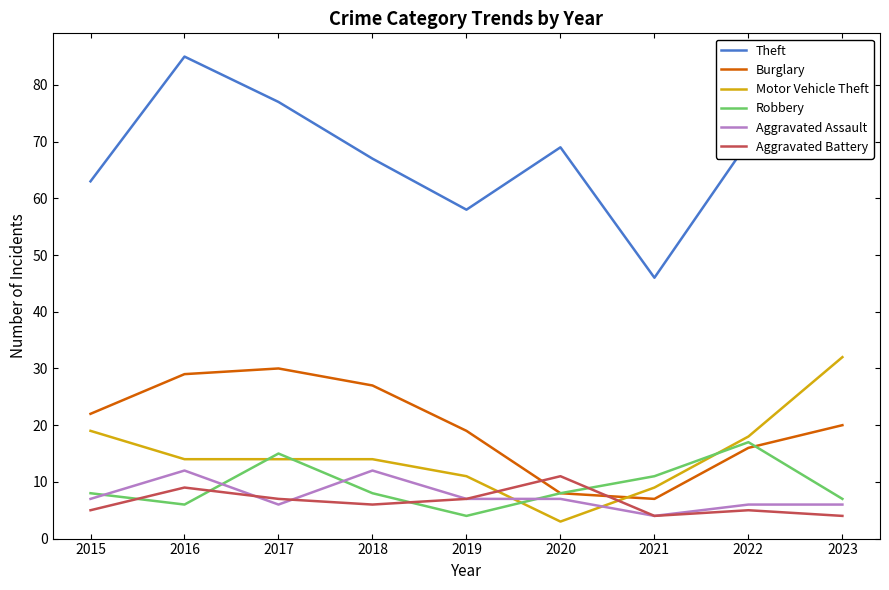

Reading right to left, transcribe all the data shown in this chart.

Theft: 2023=70	2022=70	2021=46	2020=69	2019=58	2018=67	2017=77	2016=85	2015=63
Burglary: 2023=20	2022=16	2021=7	2020=8	2019=19	2018=27	2017=30	2016=29	2015=22
Motor Vehicle Theft: 2023=32	2022=18	2021=9	2020=3	2019=11	2018=14	2017=14	2016=14	2015=19
Robbery: 2023=7	2022=17	2021=11	2020=8	2019=4	2018=8	2017=15	2016=6	2015=8
Aggravated Assault: 2023=6	2022=6	2021=4	2020=7	2019=7	2018=12	2017=6	2016=12	2015=7
Aggravated Battery: 2023=4	2022=5	2021=4	2020=11	2019=7	2018=6	2017=7	2016=9	2015=5